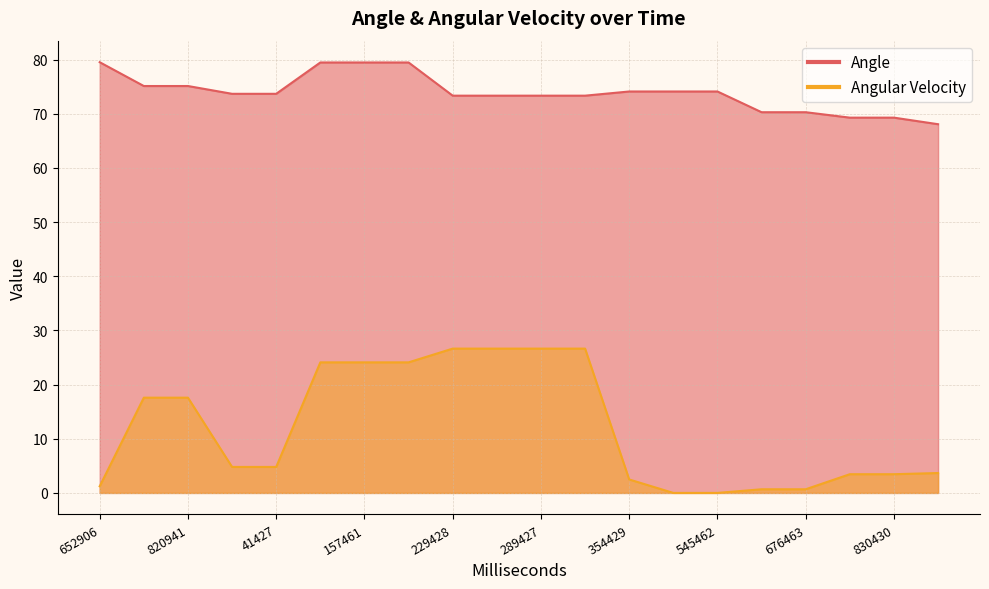

True or false: Angular Velocity and Angle intersect in this chart.

False